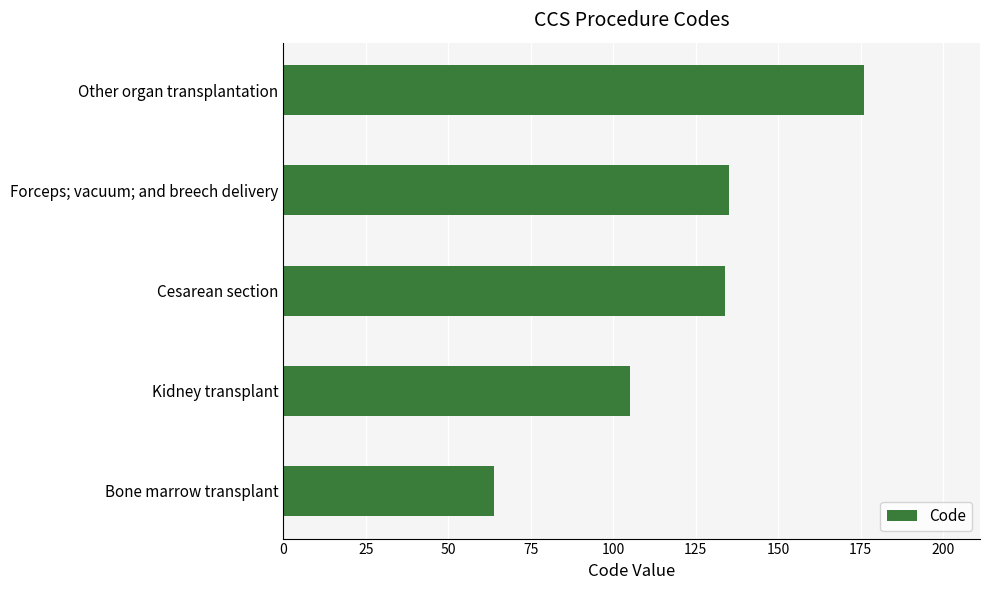

What is the change in value from Kidney transplant to Cesarean section?

+29